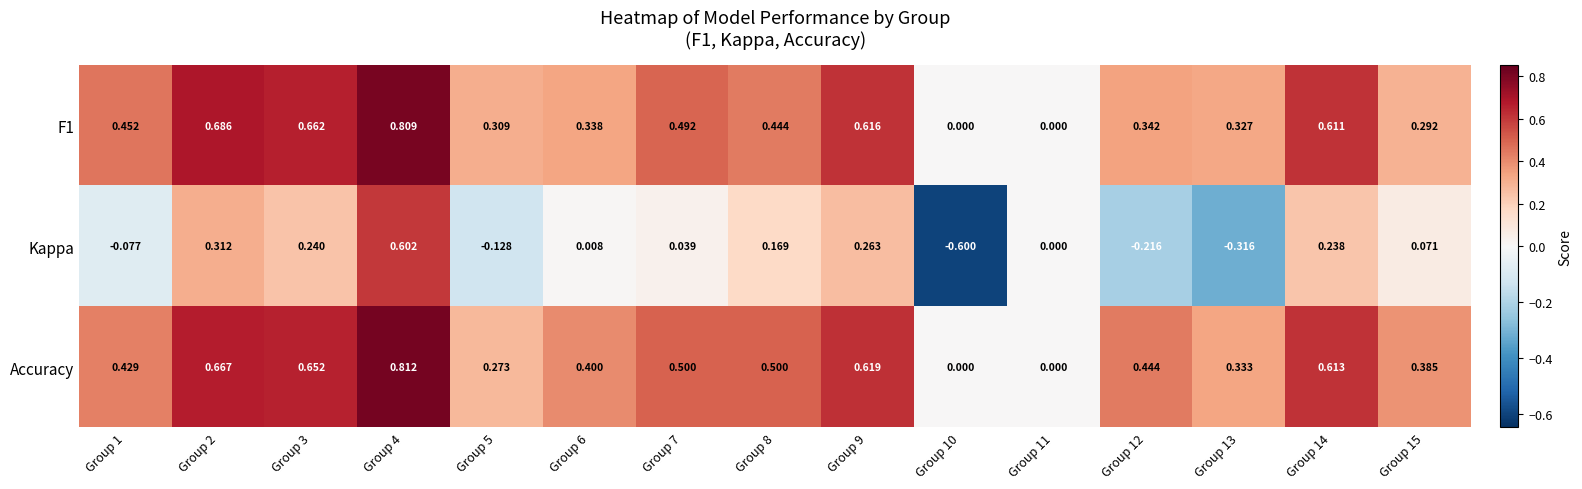

Rank the series by their maximum value, from lowest to highest.

Kappa, F1, Accuracy